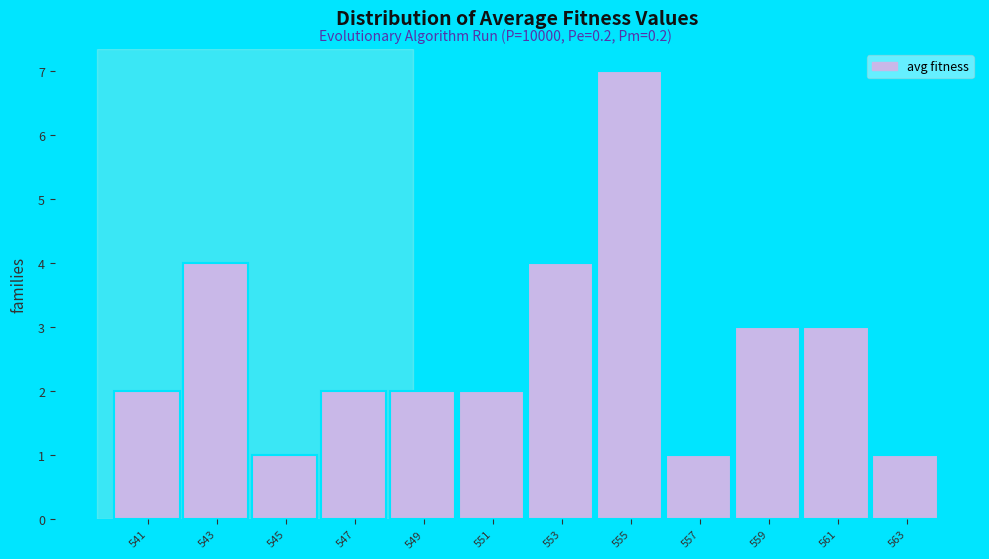

Reading left to right, list all the values displayed in this chart.

2	4	1	2	2	2	4	7	1	3	3	1